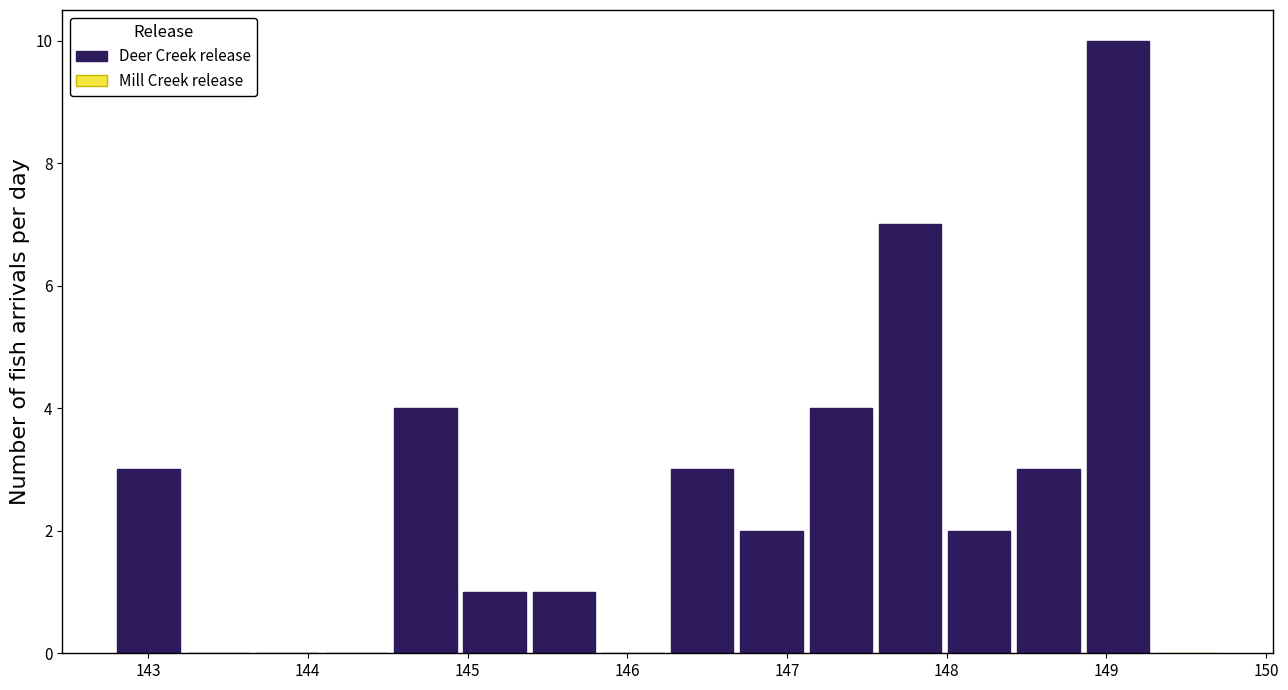

Over which range of the x-axis is the bar tallest?

148.9 to 149.3